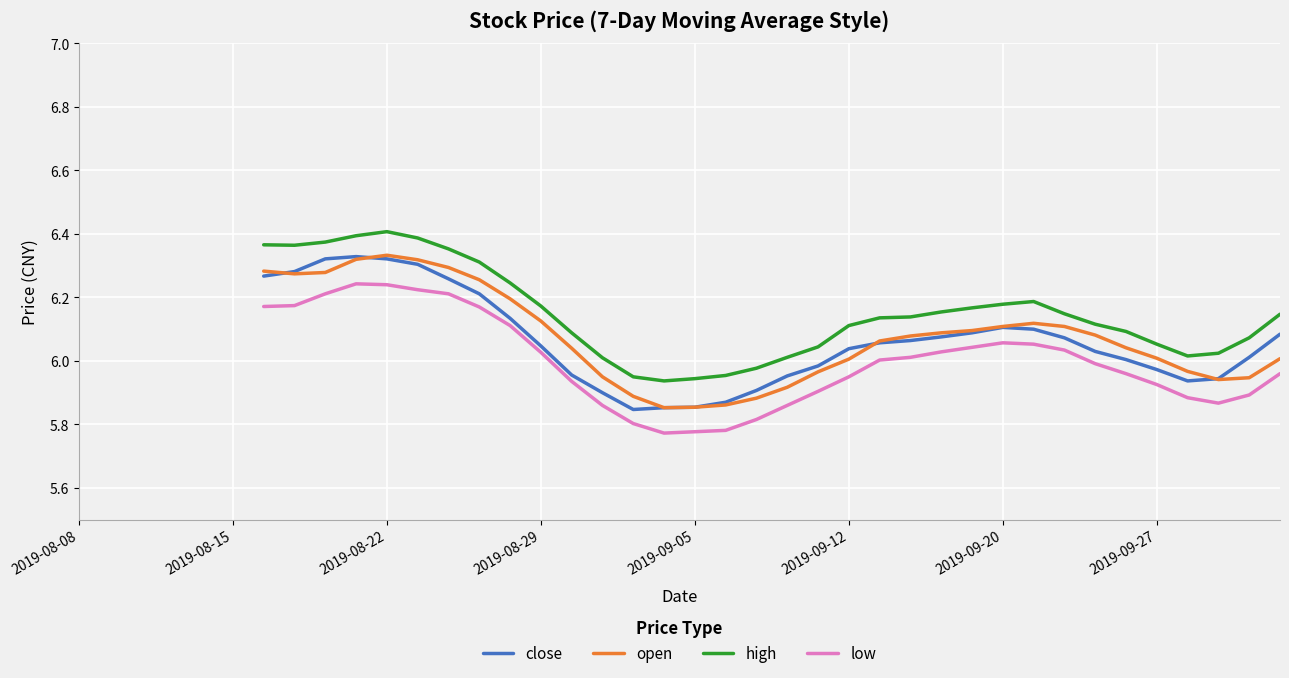

Count the number of categories in the chart.

34